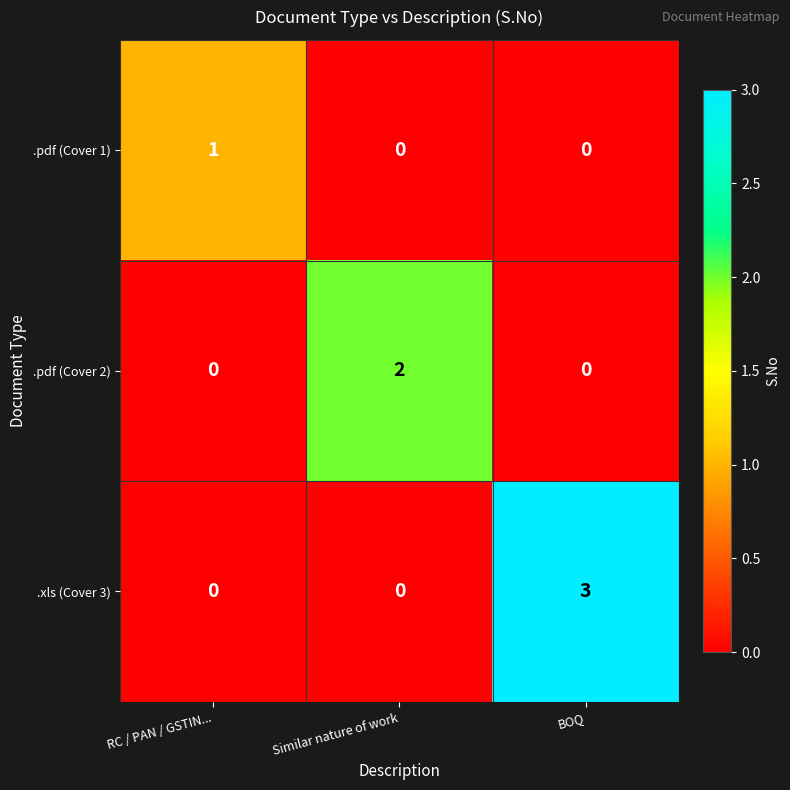

Which category has the highest value across all series?

BOQ